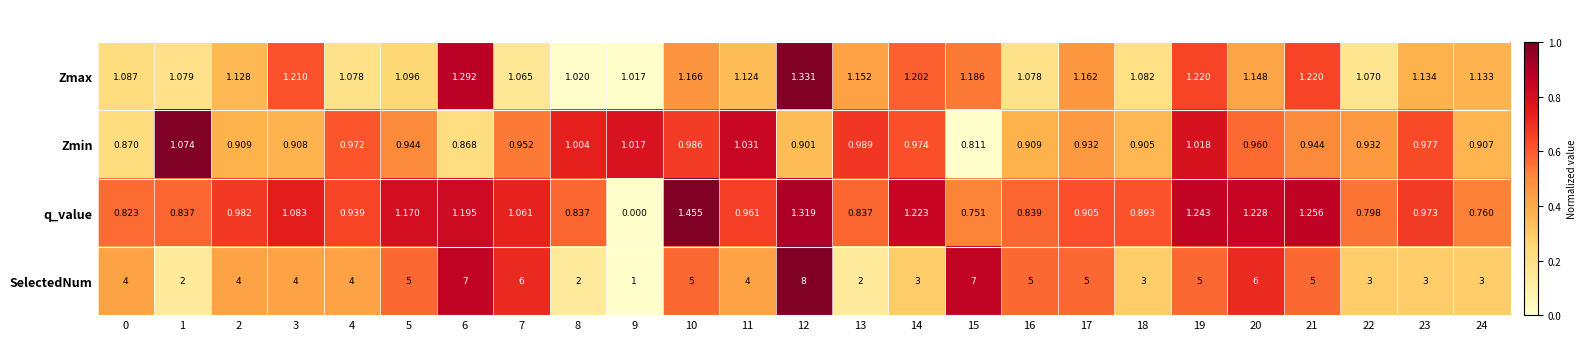

At 20, list the series in order from largest to smallest.

SelectedNum, q_value, Zmax, Zmin